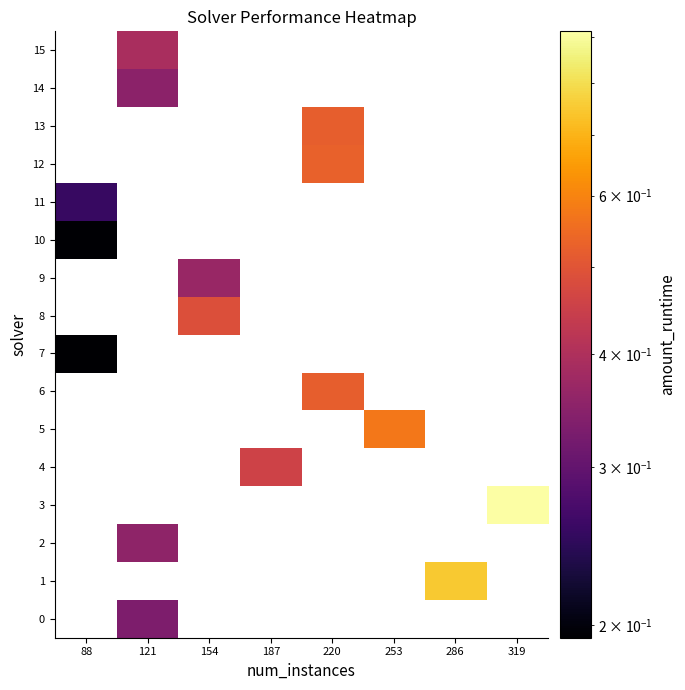

How many data points does each series have?

8